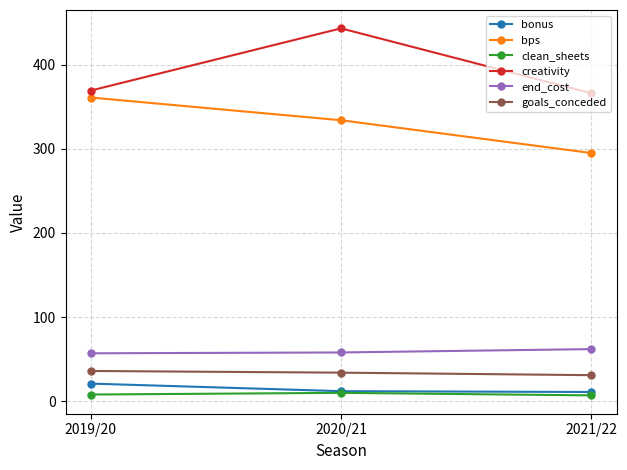

At how many categories does at least one series exceed 166?

3